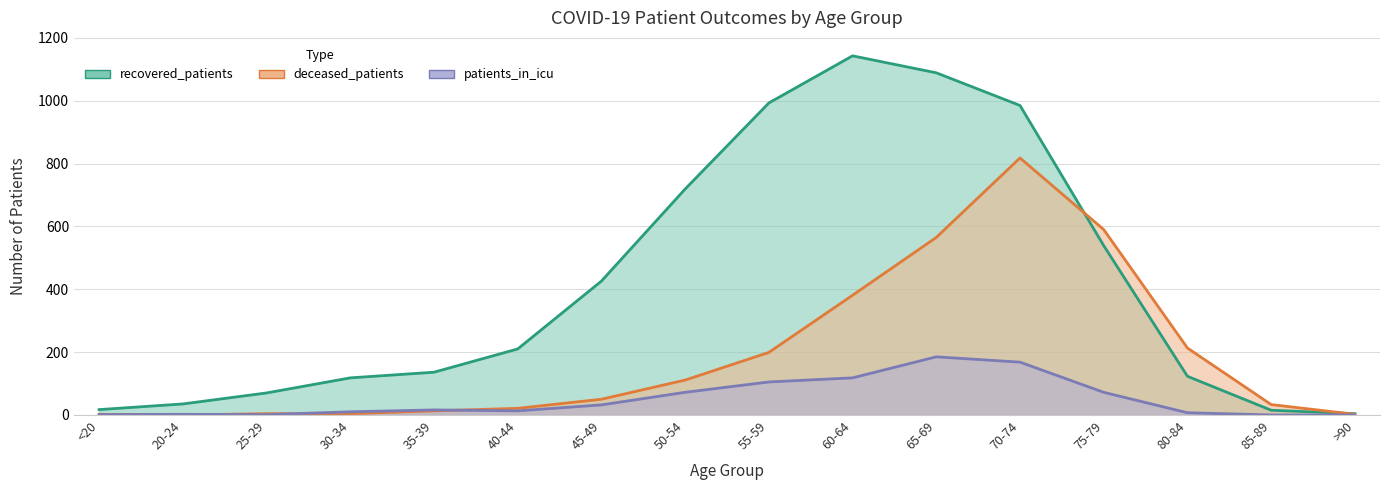

What is the label of the 14th point from the left?

80-84